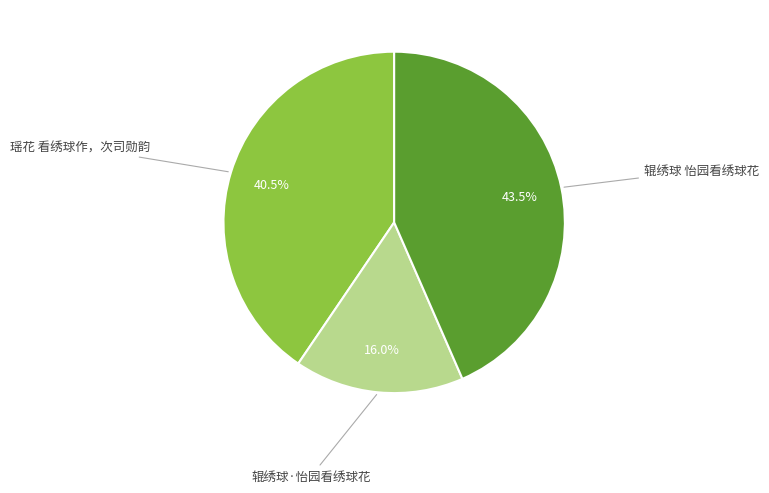

What percentage is the 辊绣球·怡园看绣球花 slice, to the nearest percent?

16%